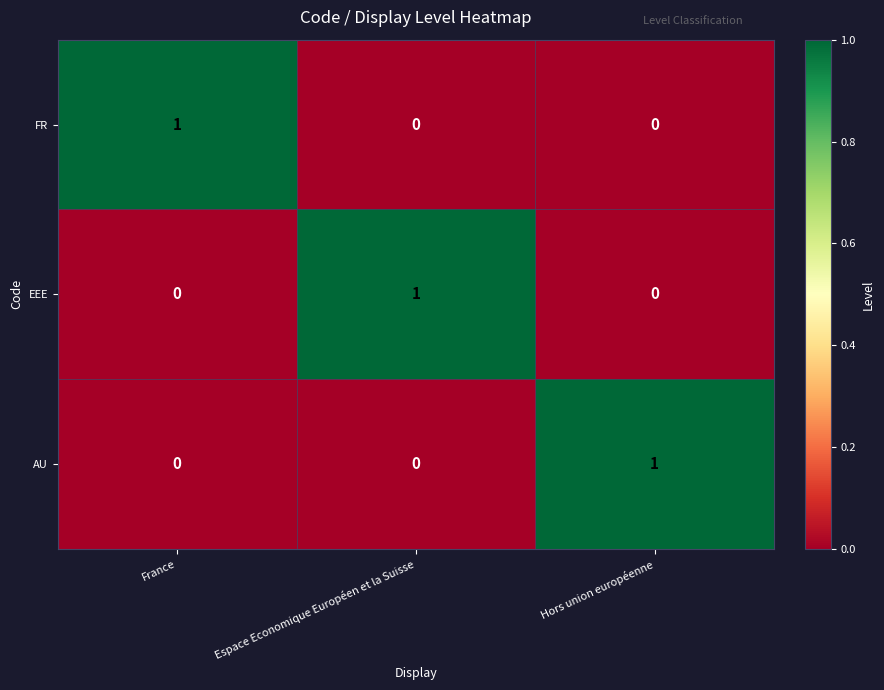

Is the value of AU at Espace Economique Européen et la Suisse greater than the value of EEE at Espace Economique Européen et la Suisse?

No